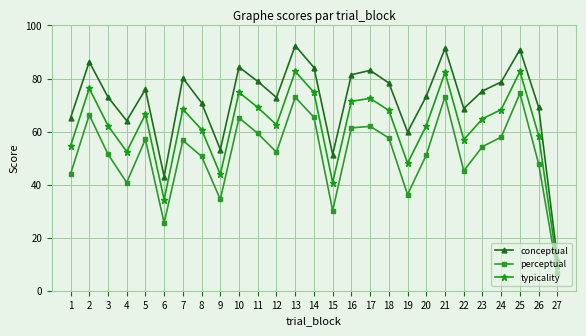

How many values in the typicality series are below 64?

13